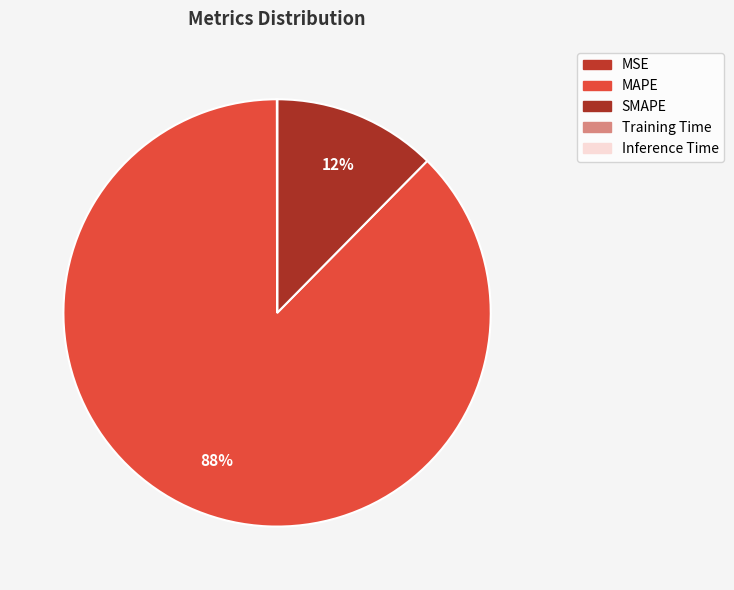

What is the ratio of the value at MAPE to the value at SMAPE?

7.1